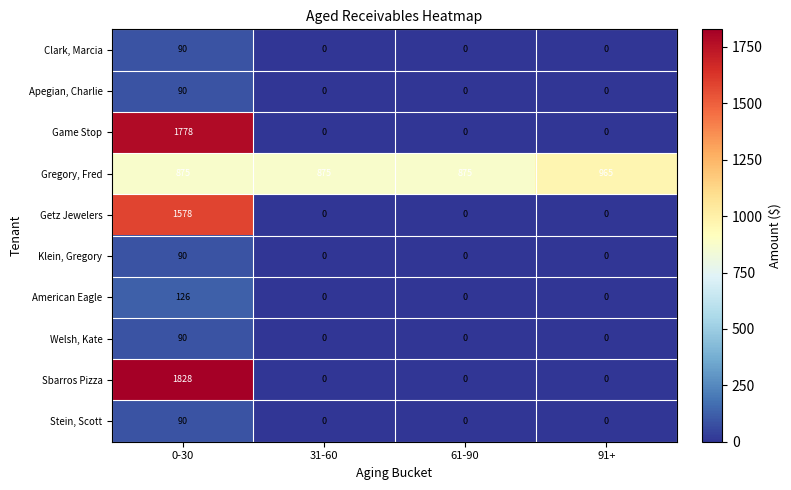

Count the Clark, Marcia values in the range 0 to 90.

4